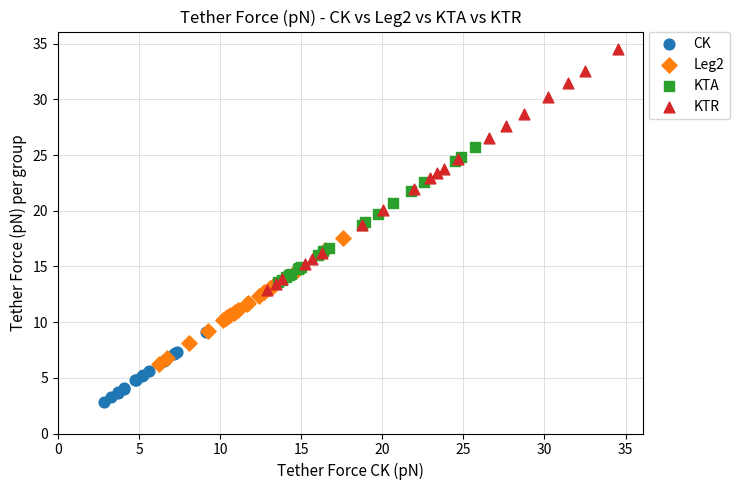

Which series has the widest spread of Y values?

KTR